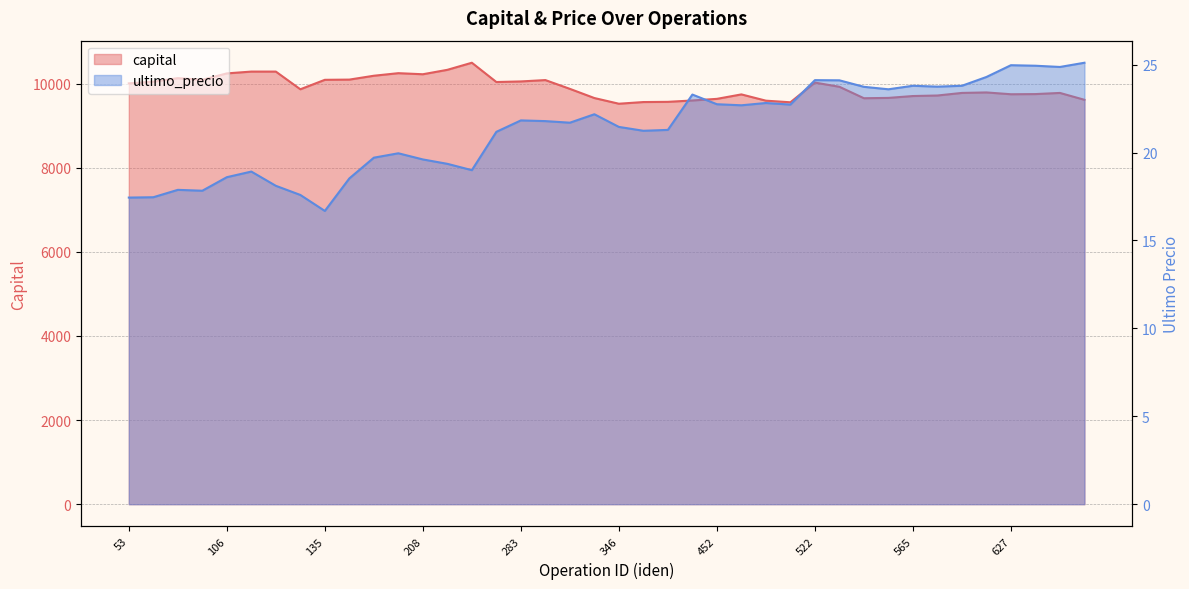

What is the greatest value displayed?

10496.6